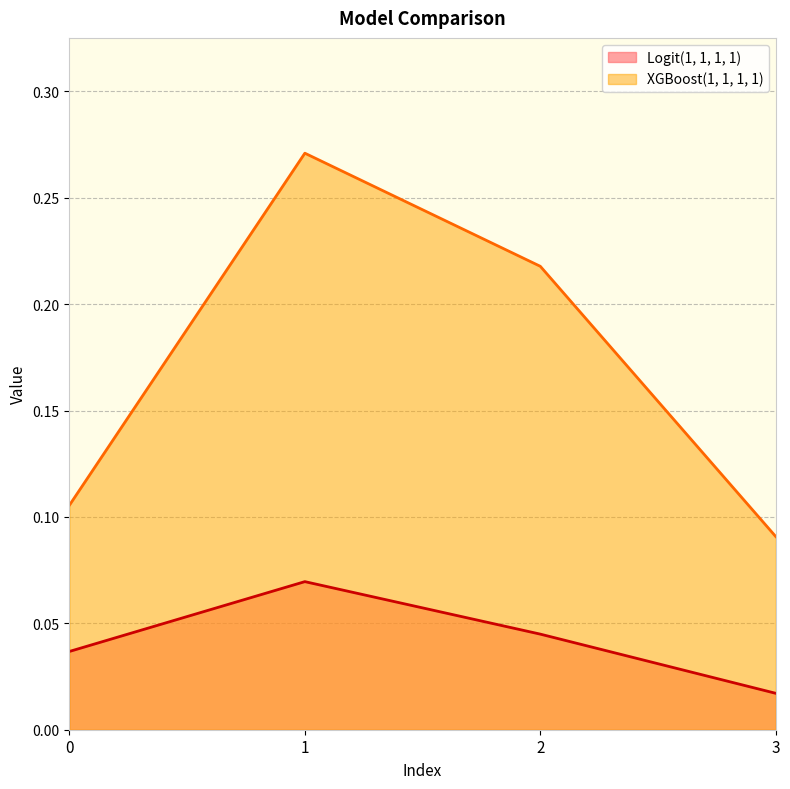

True or false: Logit(1, 1, 1, 1) and XGBoost(1, 1, 1, 1) intersect in this chart.

False